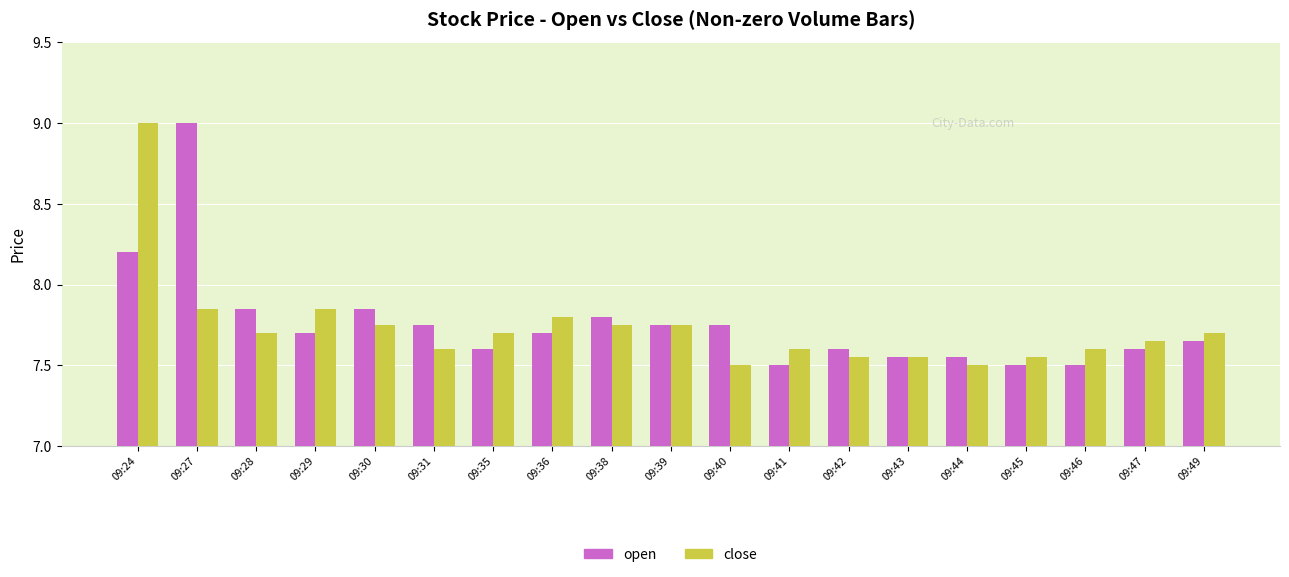

How many open values are between 7 and 8?

17